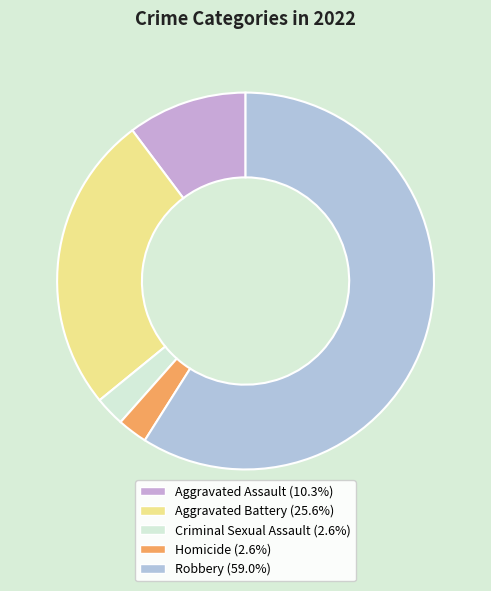

Which has a higher value, Criminal Sexual Assault or Aggravated Assault?

Aggravated Assault